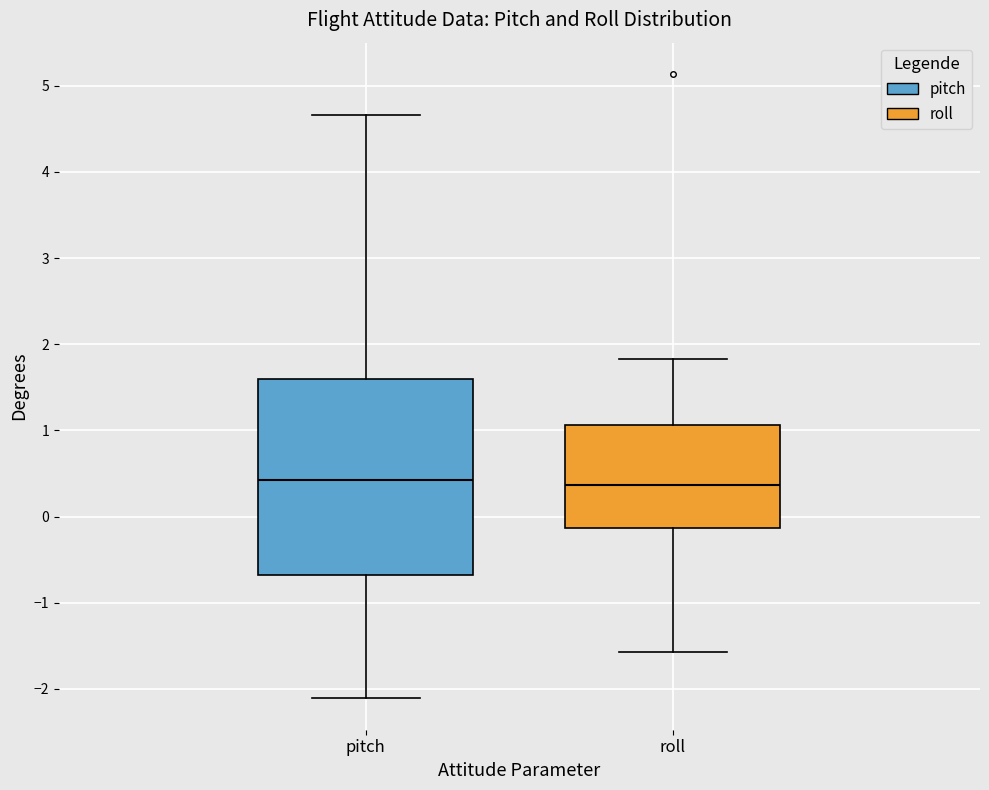

Where is the upper edge of the box for pitch on the y-axis? The values are not printed on the chart, so give them approximately, as read against the axis.

1.6